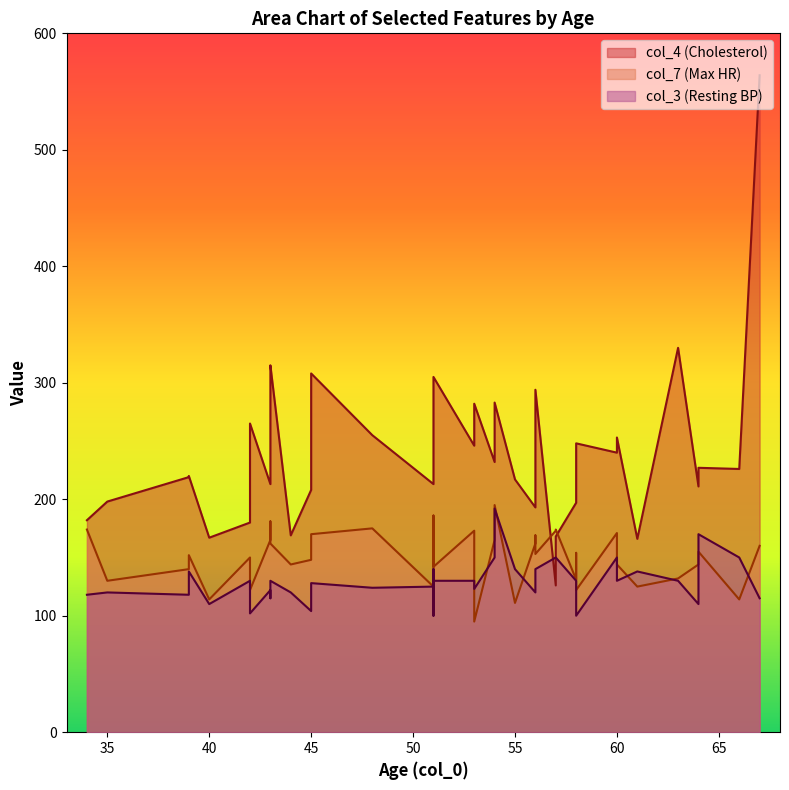

What is the value of the col_7 point at the 28th from the left?

170